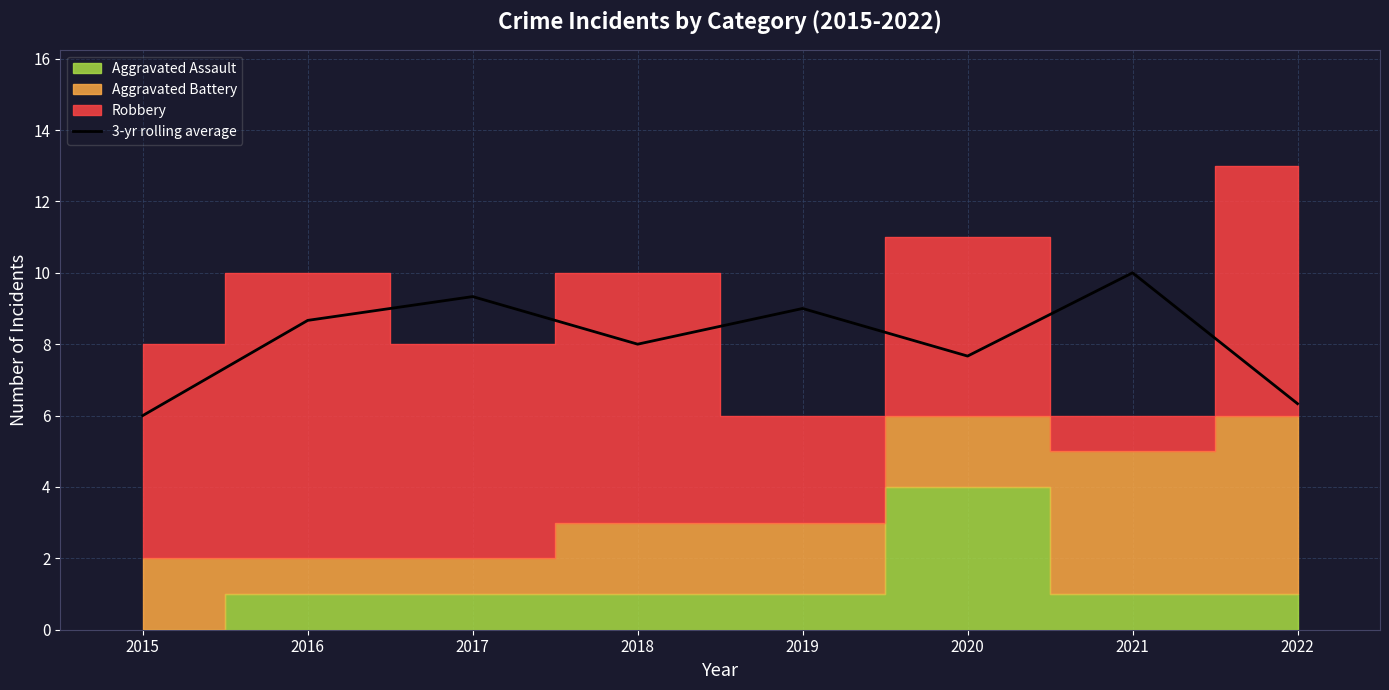

Is it true that the value at 2020 is 13.7?

False